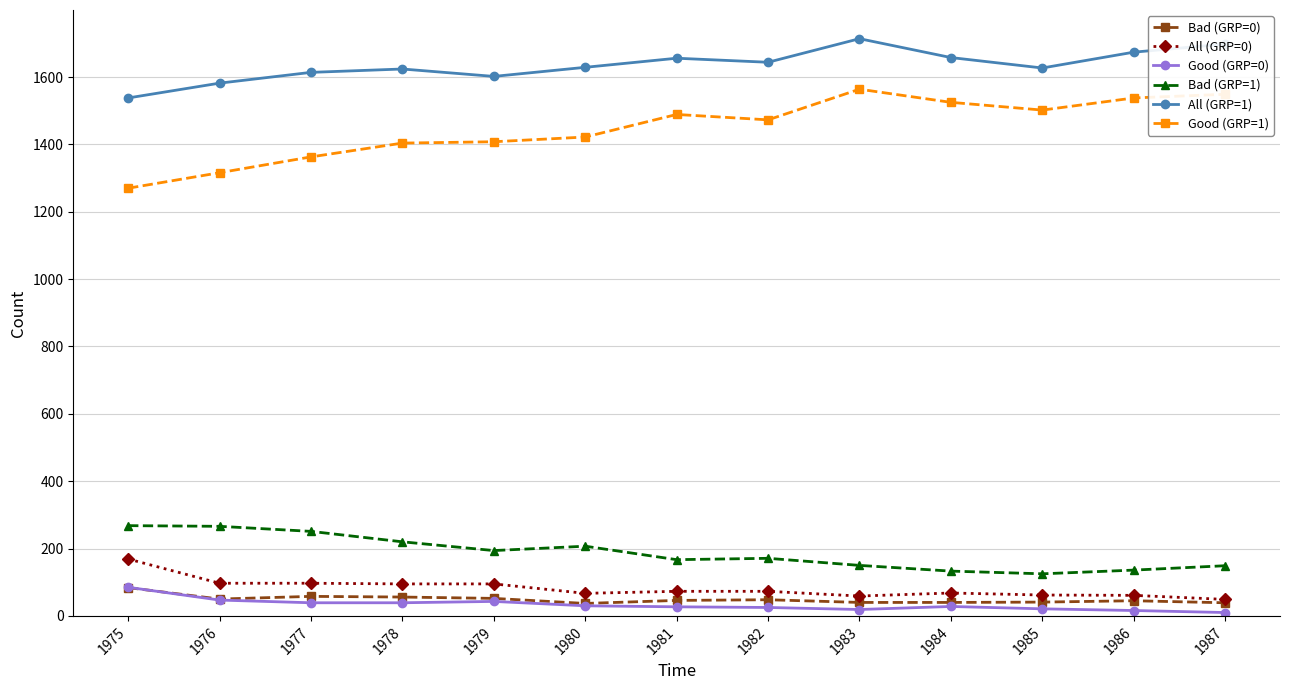

What is the spread (max minus min) of values at 1975?

1454